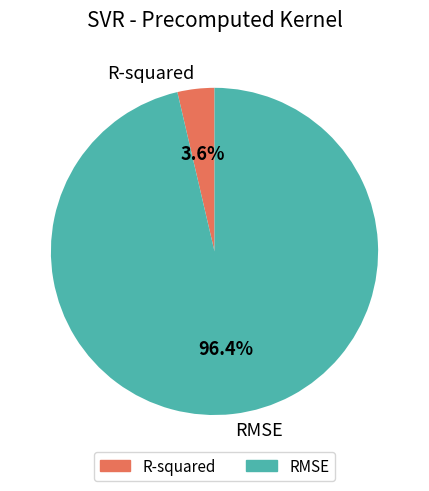

Combined, do R-squared and RMSE account for over 50%?

Yes